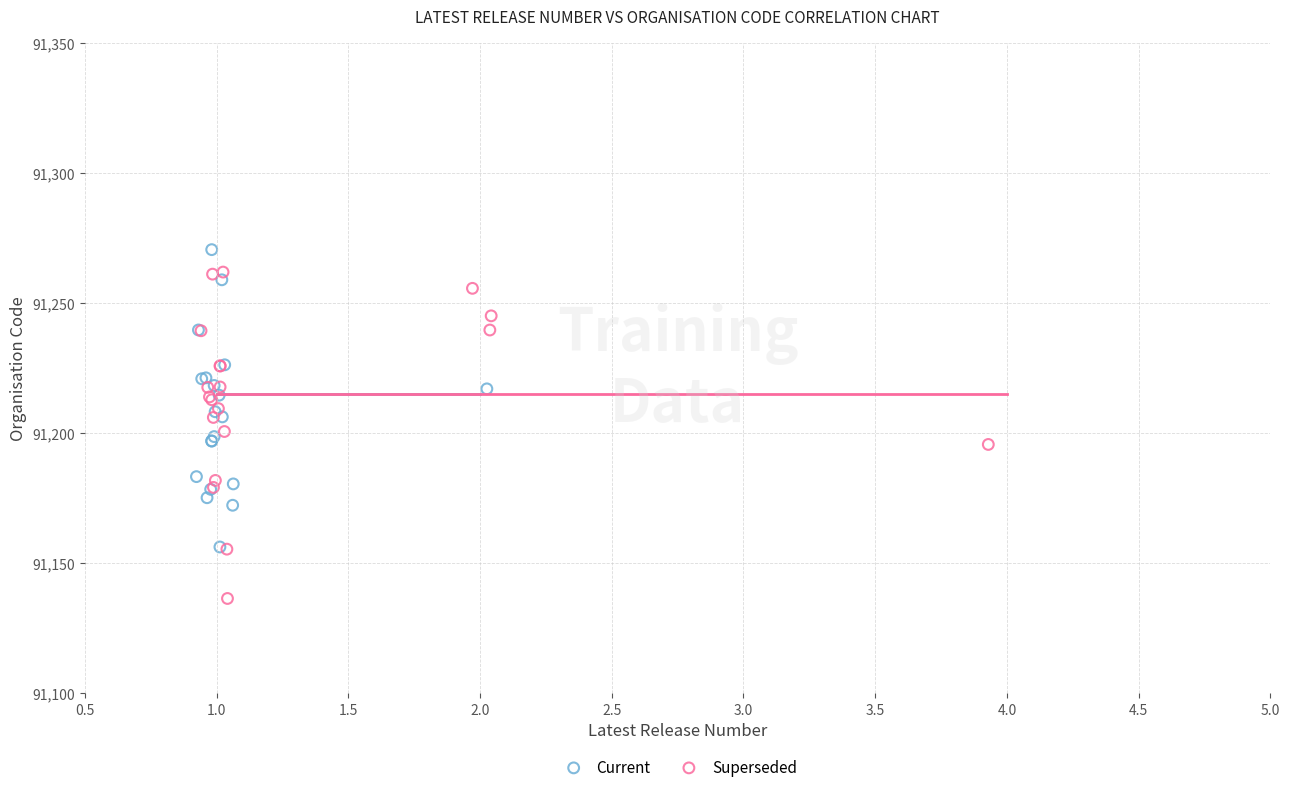

Which series has the widest spread of Y values?

Superseded